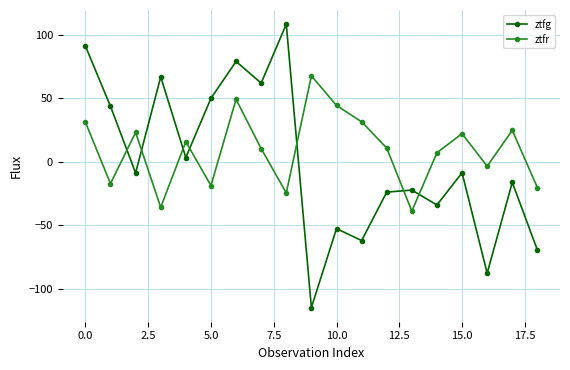

What is the greatest value displayed?

108.3